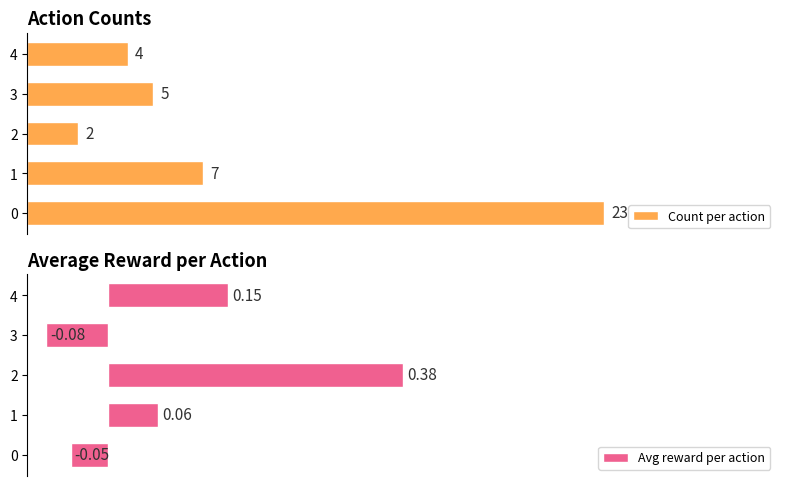

Which category has the lowest value in the Avg reward per action series?

3